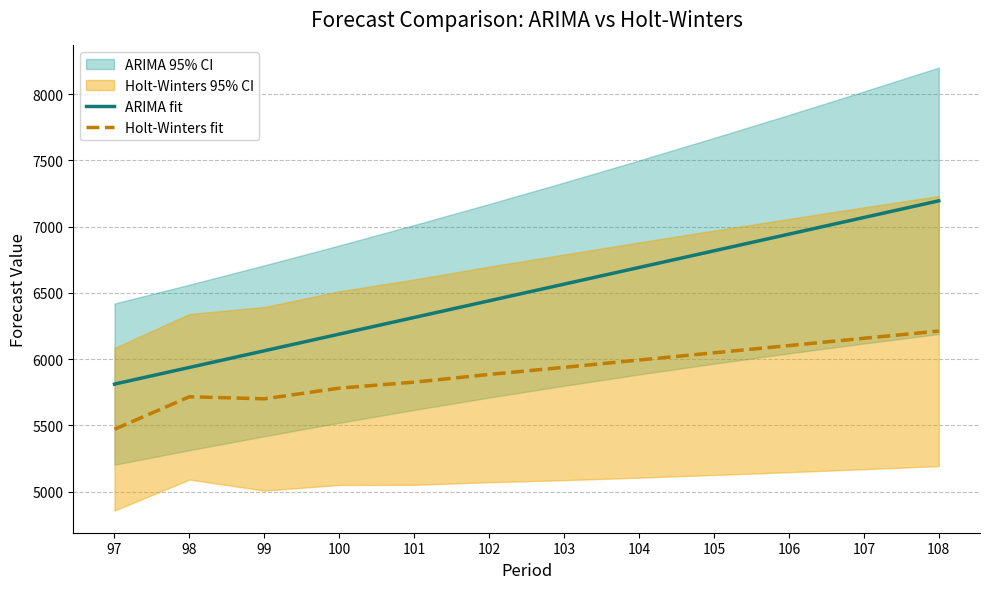

What is the highest value of the ARIMA fit series?

7195.0